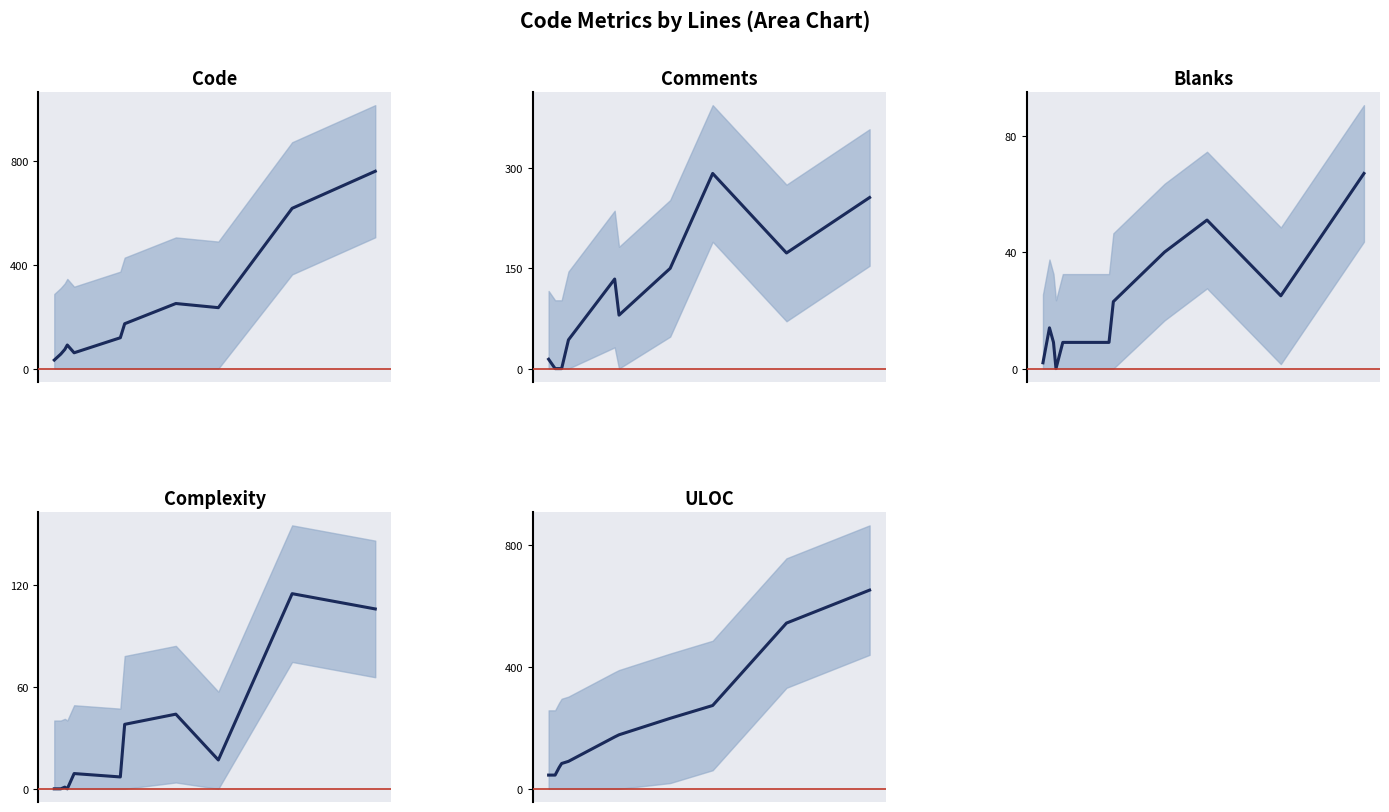

True or false: Code and Blanks intersect in this chart.

False